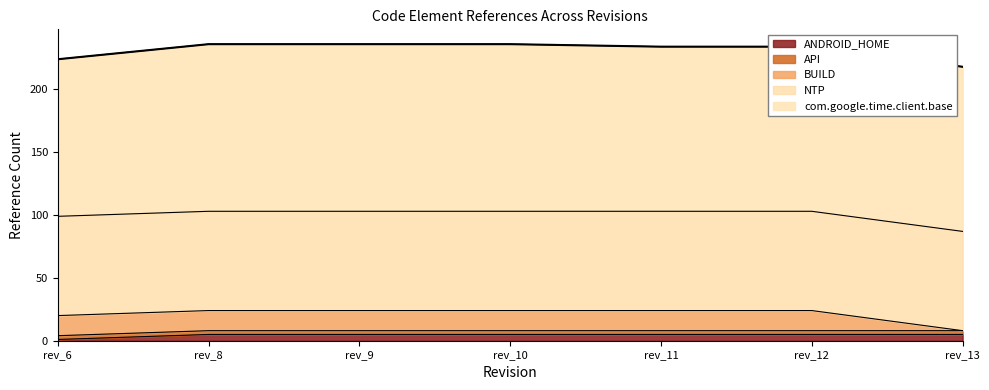

Count the number of data series in this chart.

5